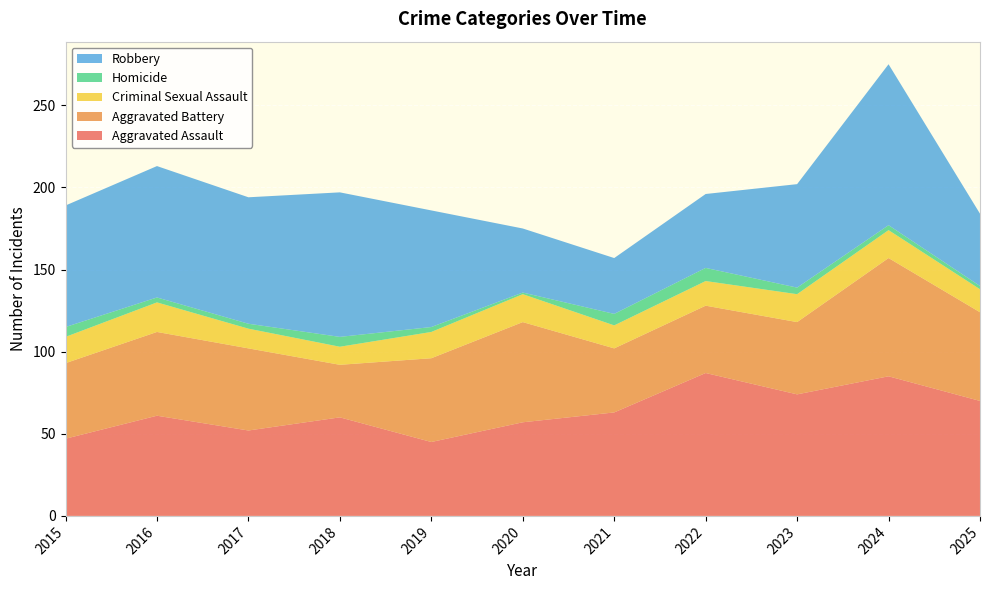

Reading left to right, transcribe all the data shown in this chart.

Aggravated Assault: 47	61	52	60	45	57	63	87	74	85	70
Aggravated Battery: 46	51	50	32	51	61	39	41	44	72	54
Criminal Sexual Assault: 16	18	12	11	16	17	14	15	17	17	14
Homicide: 6	3	3	6	3	1	7	8	4	3	2
Robbery: 74	80	77	88	71	39	34	45	63	98	44